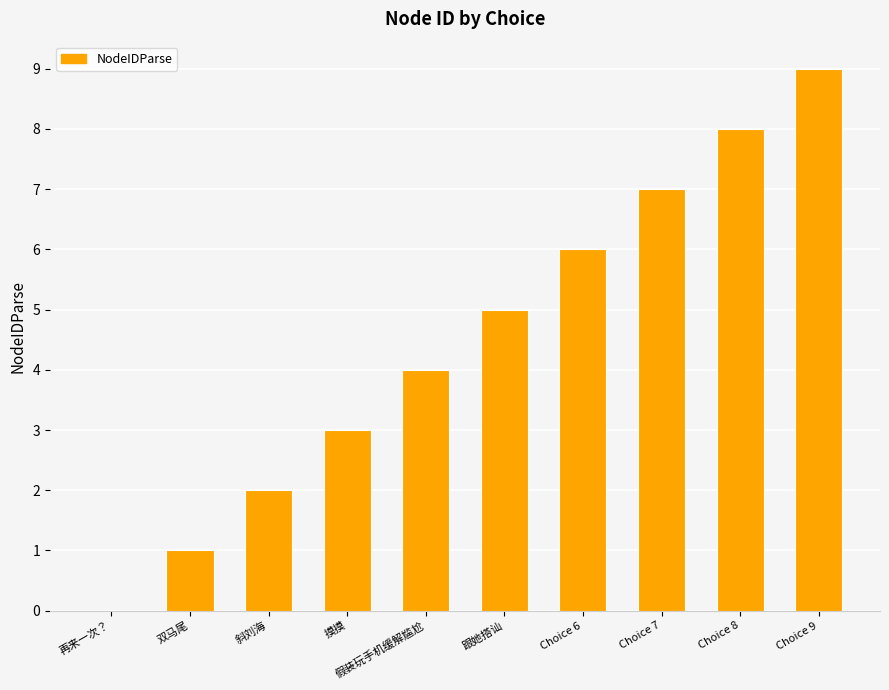

Which category has the highest value across all series?

Choice 9